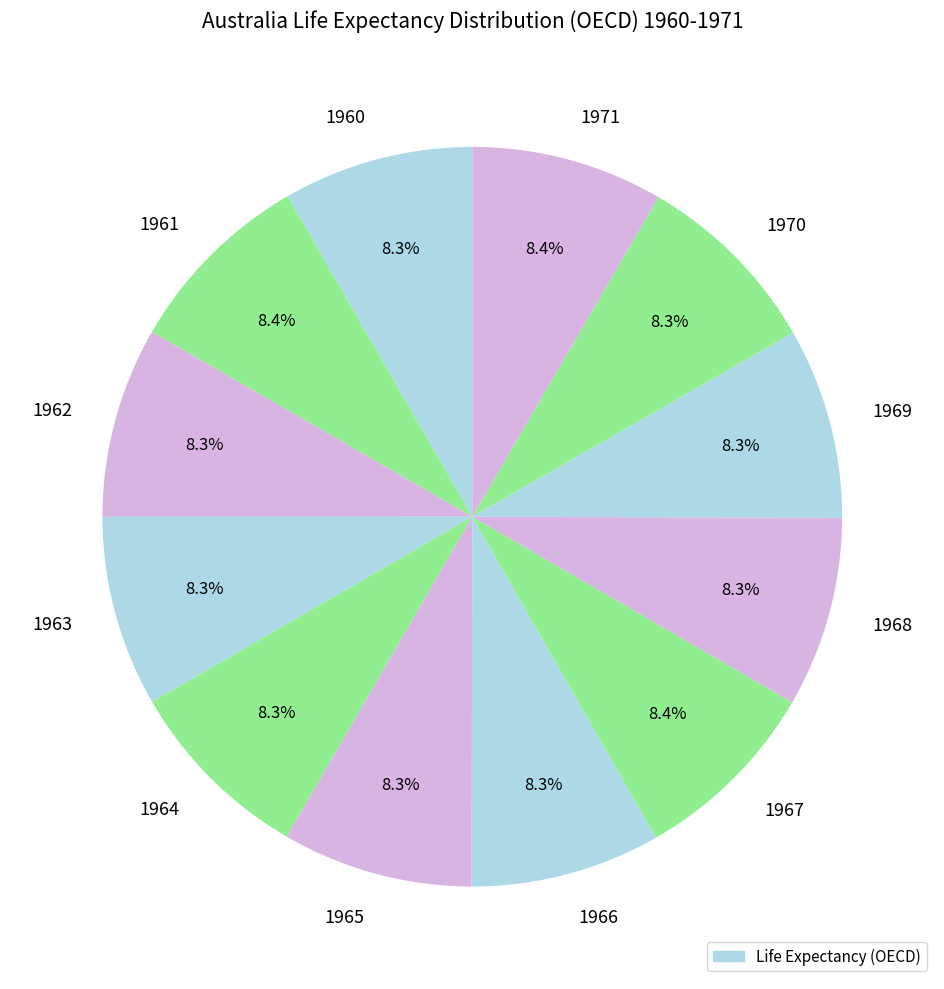

Is there a majority slice in this chart?

No